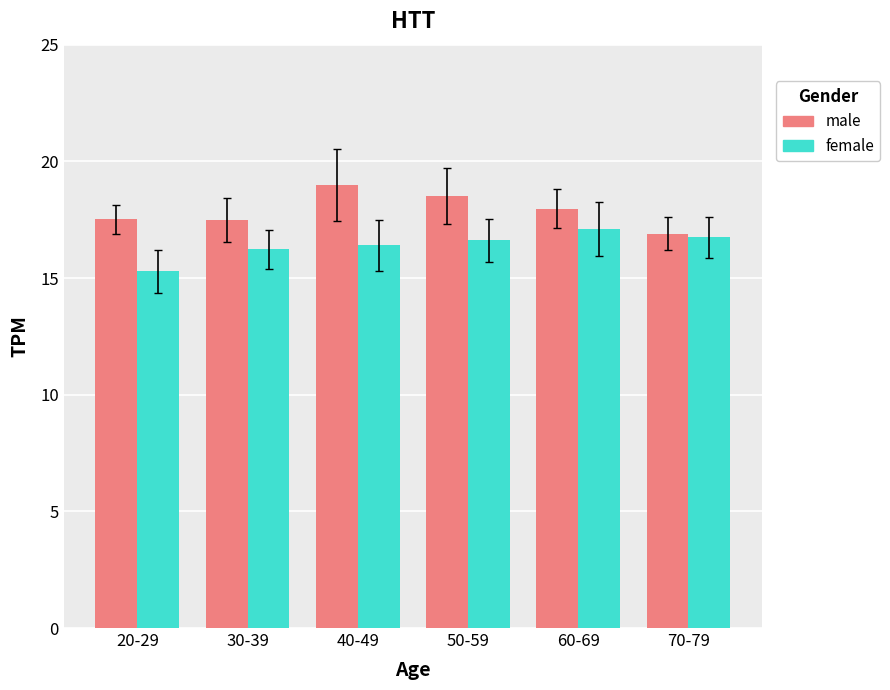

Is the value of male at 30-39 greater than the value of female at 40-49?

Yes